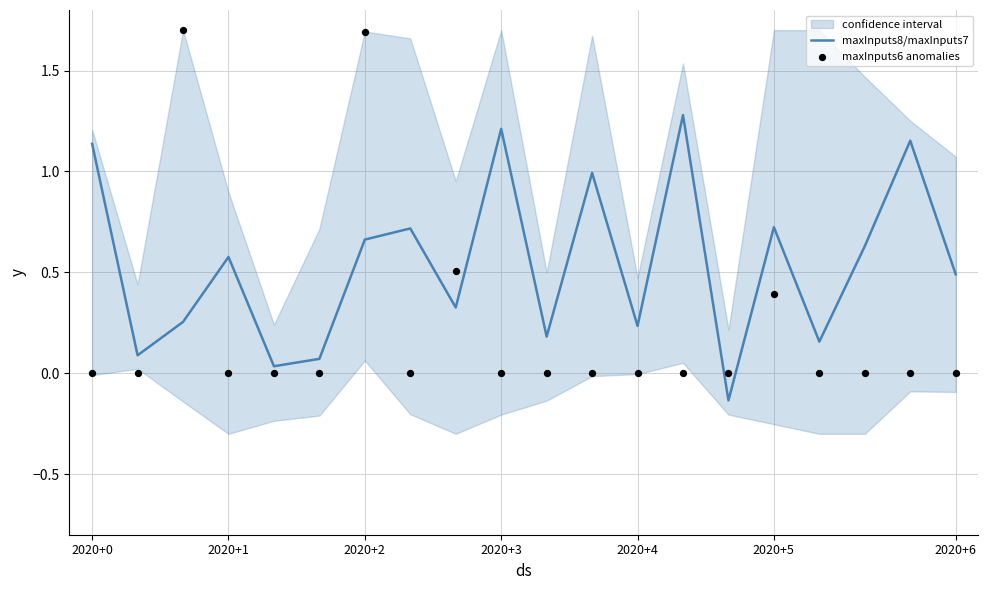

True or false: maxInputs8/maxInputs7 has a value of 1.0 at 2020+2.

False